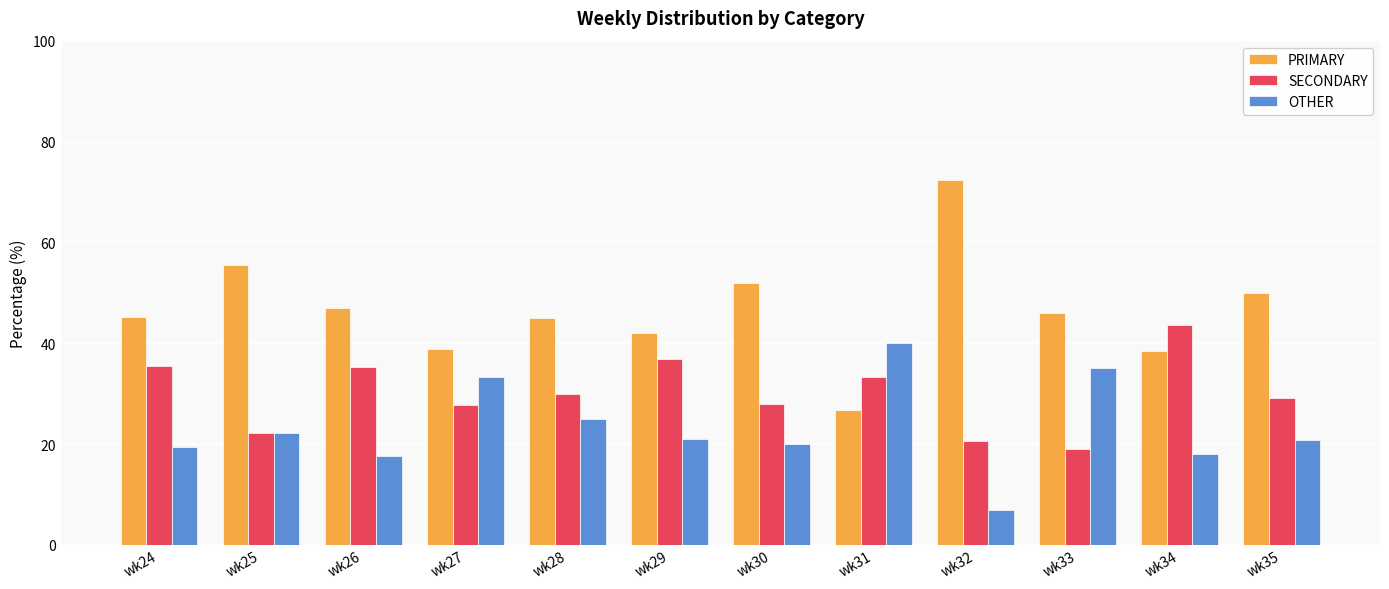

What is the difference between the second highest and minimum values in the OTHER series?

28.2